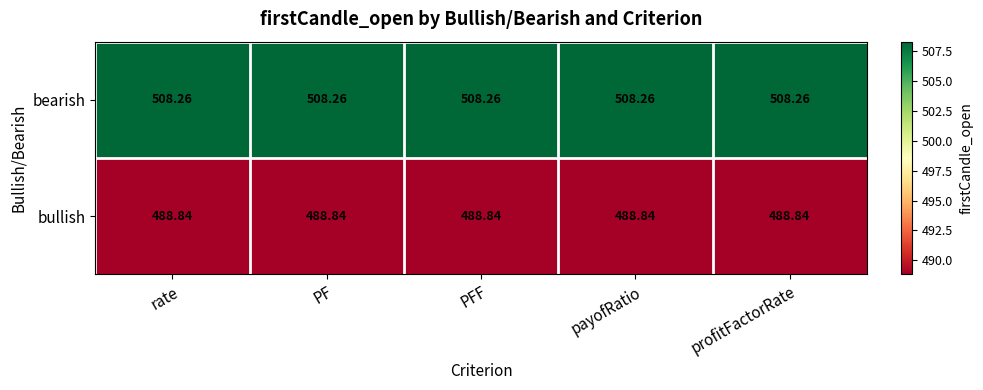

Is the value of bullish at profitFactorRate greater than the value of bearish at PFF?

No